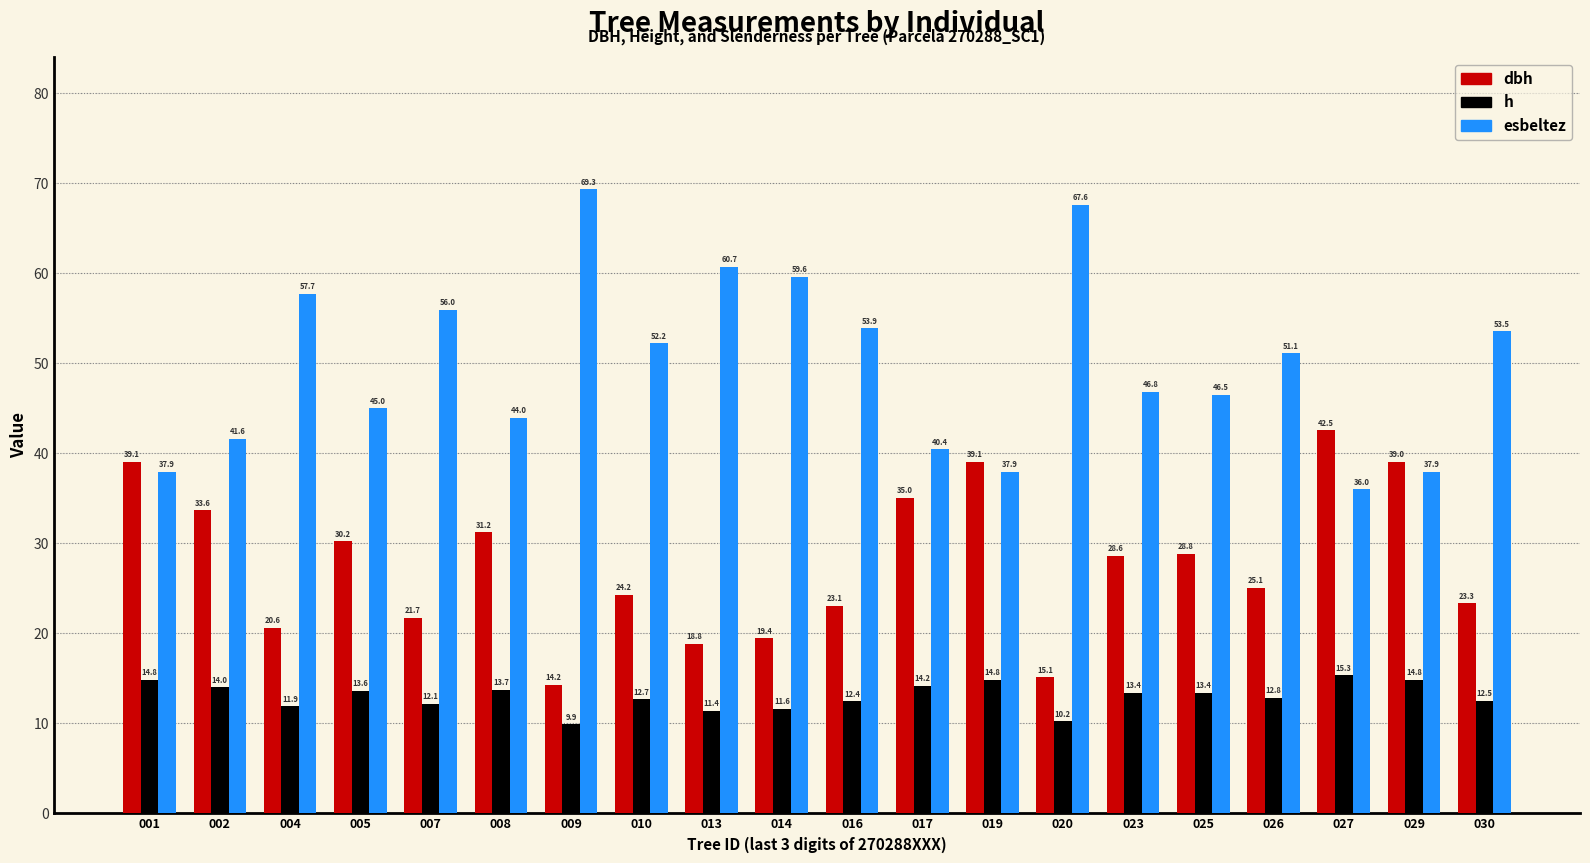

What is the spread (max minus min) of values at 002?

27.6